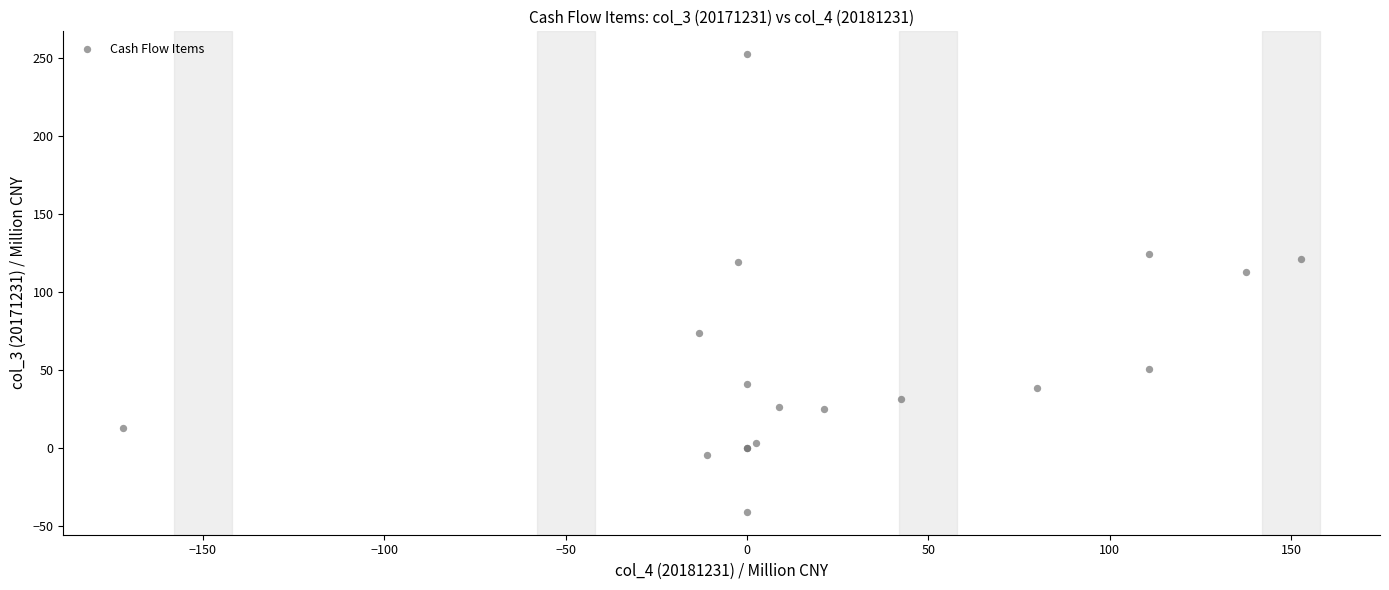

What Y value in the scatter plot is closest to 105?

113.0